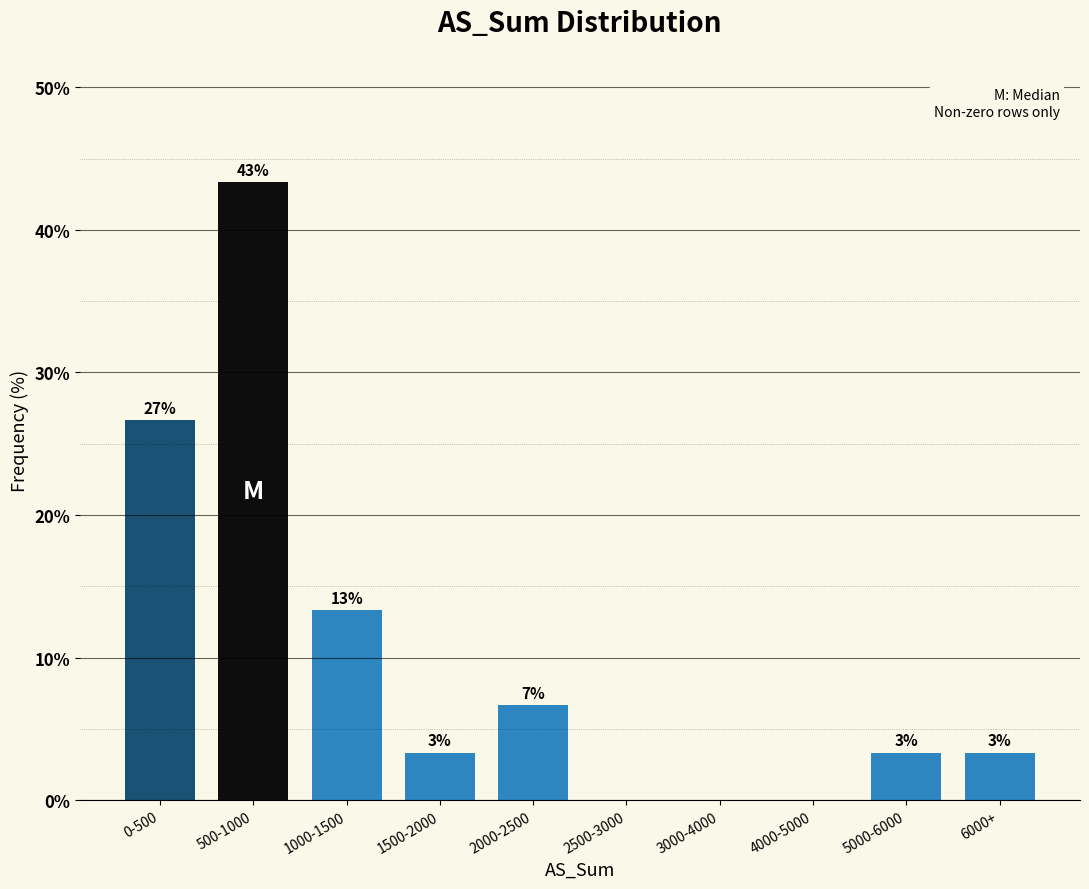

Are the bars horizontal?

No